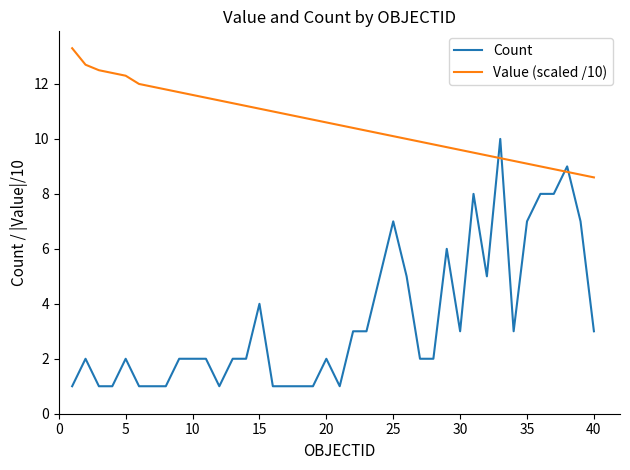

Rank the series by their maximum value, from lowest to highest.

Count, Value (scaled /10)